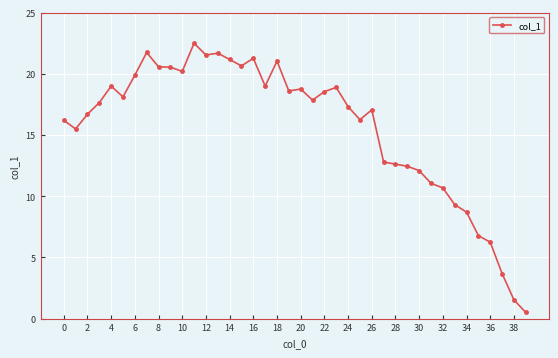

What is the greatest value displayed?

22.5